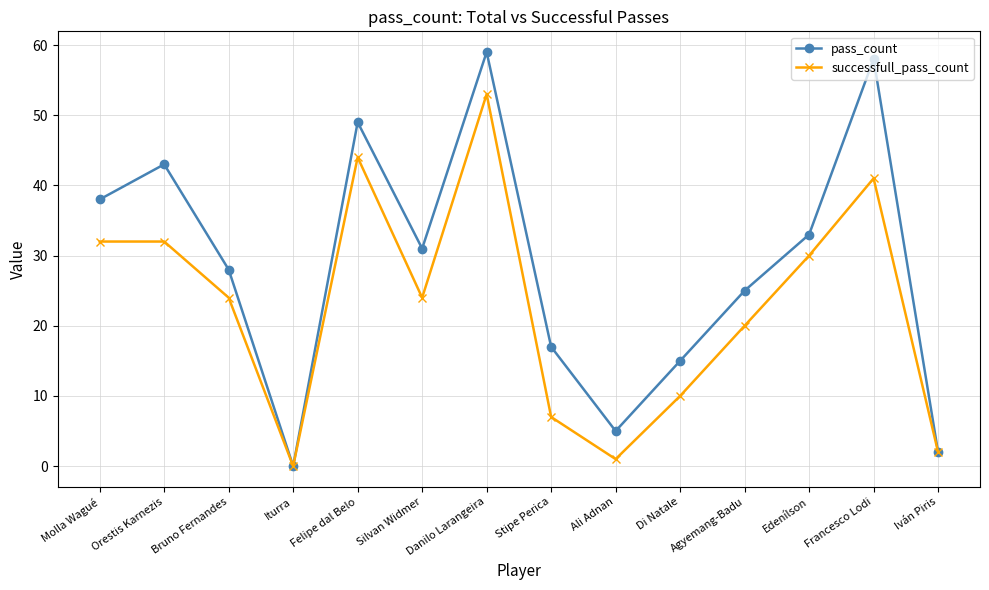

Reading left to right, extract all data points from this chart.

pass_count: Molla Wagué=38	Orestis Karnezis=43	Bruno Fernandes=28	Iturra=0	Felipe dal Belo=49	Silvan Widmer=31	Danilo Larangeira=59	Stipe Perica=17	Ali Adnan=5	Di Natale=15	Agyemang-Badu=25	Edenílson=33	Francesco Lodi=58	Iván Piris=2
successfull_pass_count: Molla Wagué=32	Orestis Karnezis=32	Bruno Fernandes=24	Iturra=0	Felipe dal Belo=44	Silvan Widmer=24	Danilo Larangeira=53	Stipe Perica=7	Ali Adnan=1	Di Natale=10	Agyemang-Badu=20	Edenílson=30	Francesco Lodi=41	Iván Piris=2